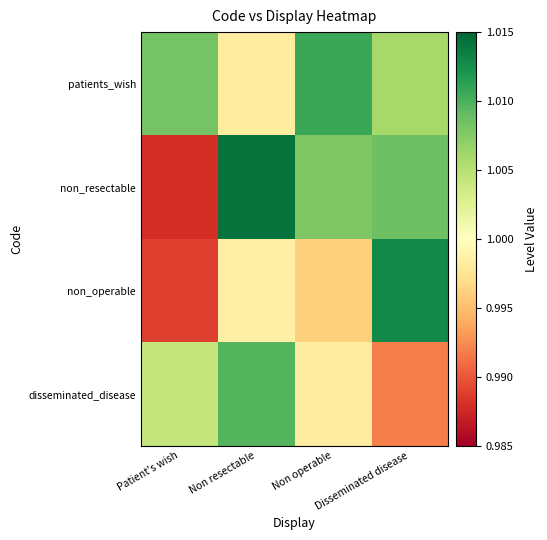

How many series are shown in this chart?

4